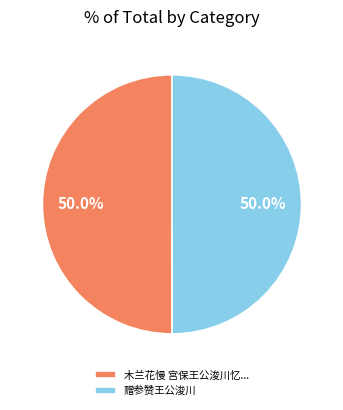

Is it true that 赠参赞王公浚川 is 43% of the pie?

False